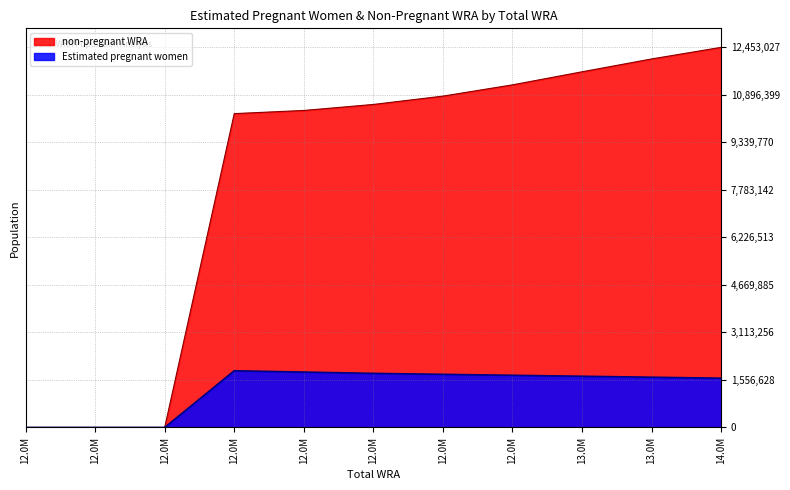

True or false: non-pregnant WRA and Estimated pregnant women cross at least once.

False